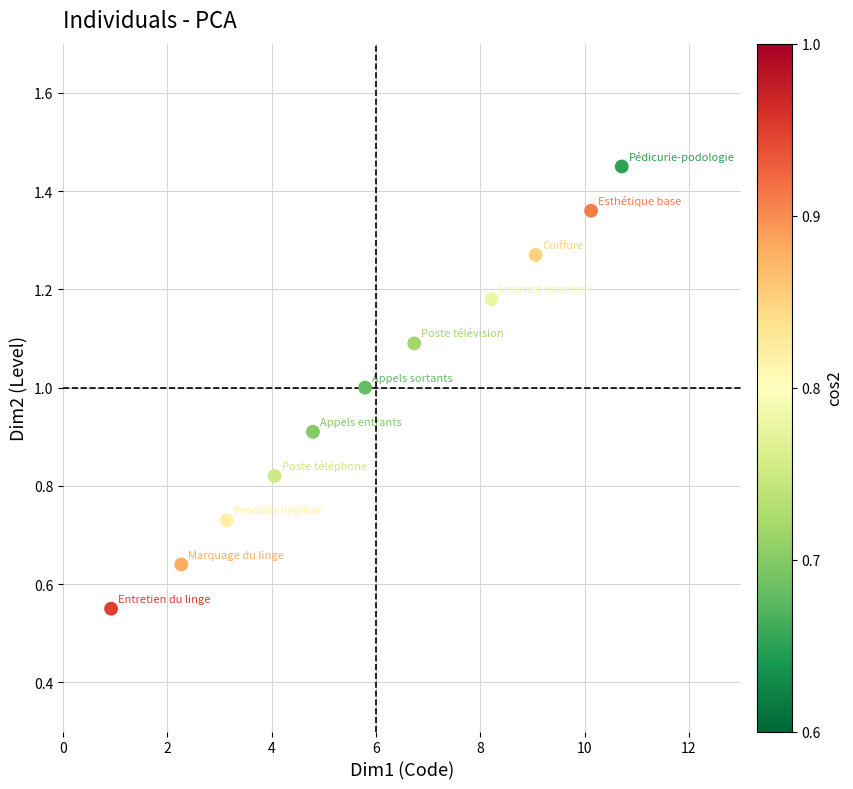

What is the average Y value?

1.0